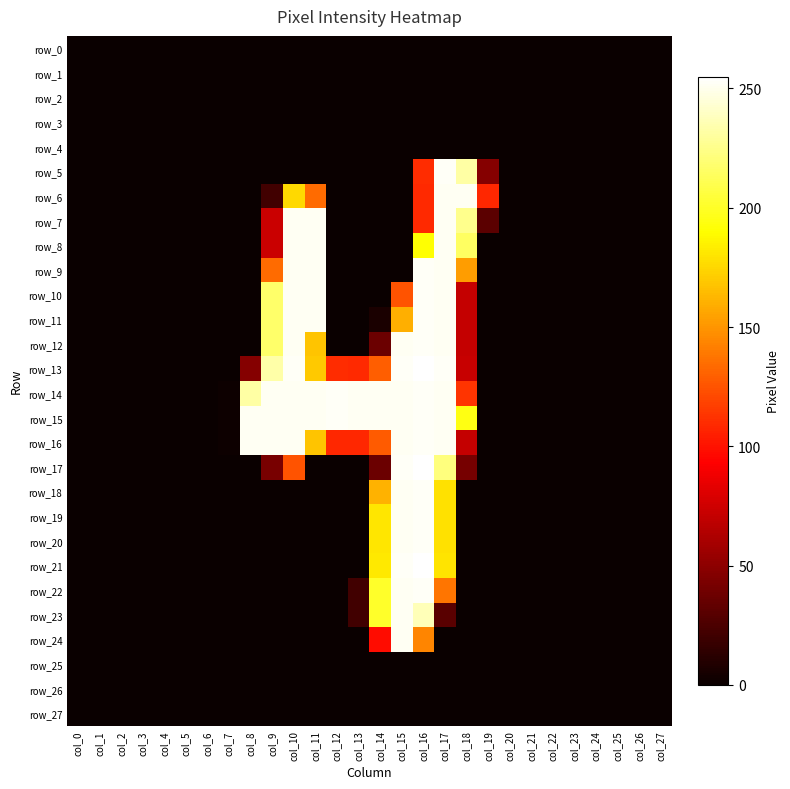

How many data points in row_23 are above 0?

5